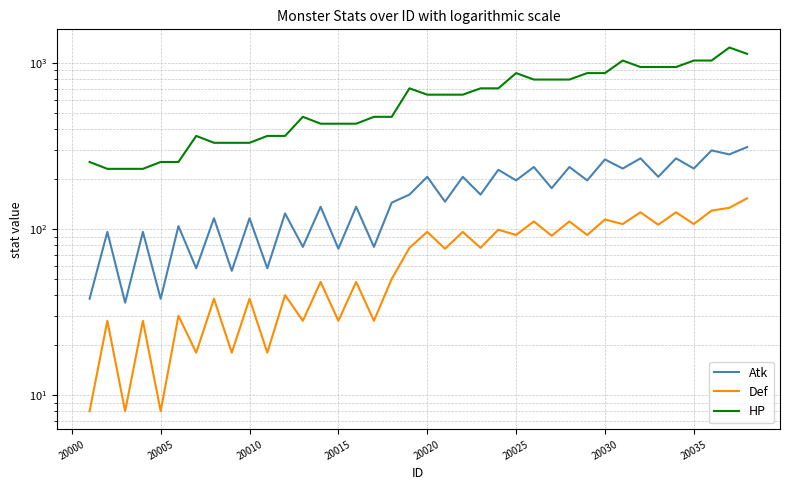

What are all the series names shown in the legend?

Atk, Def, HP